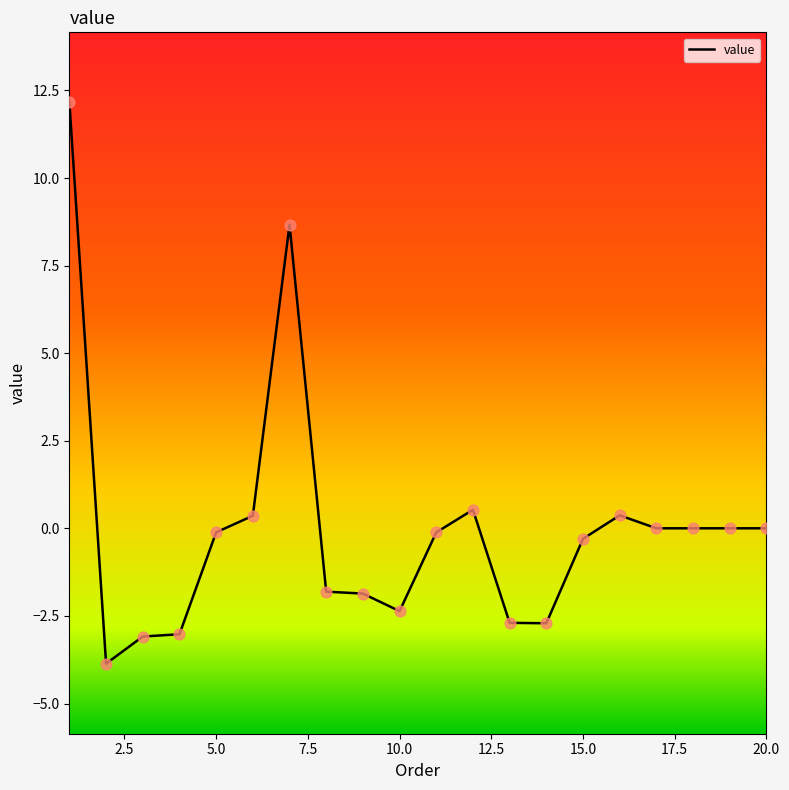

What is the greatest value displayed?

12.2